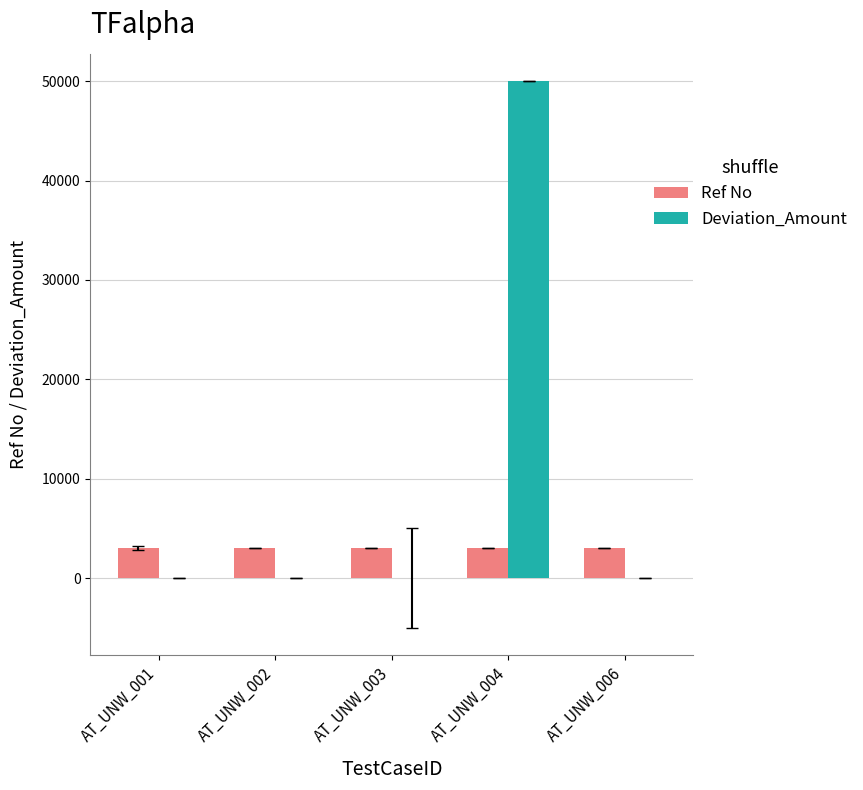

The value of Deviation_Amount at AT_UNW_004 is 50000. True or false?

True